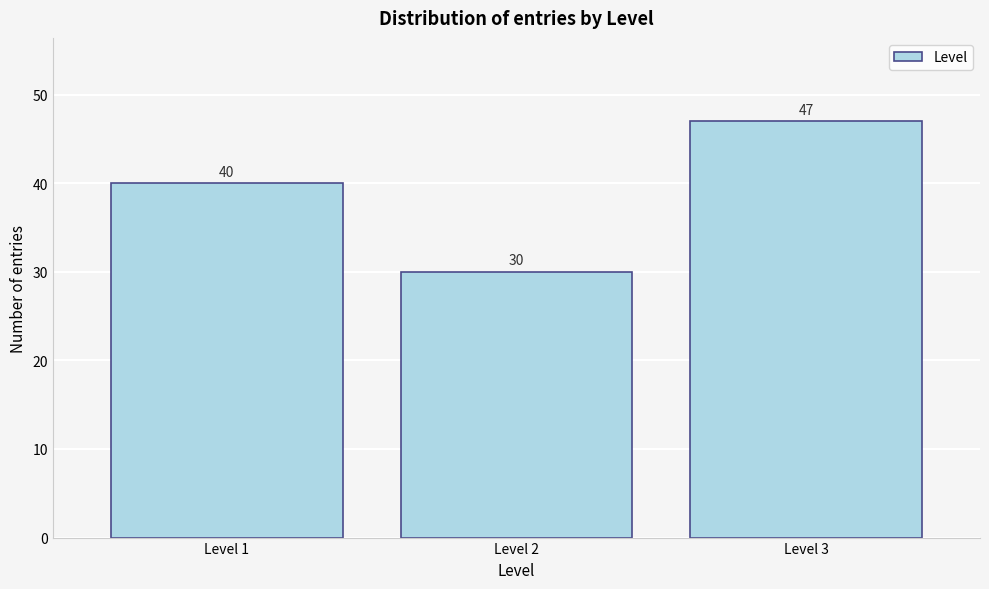

Reading right to left, transcribe all the data shown in this chart.

47	30	40